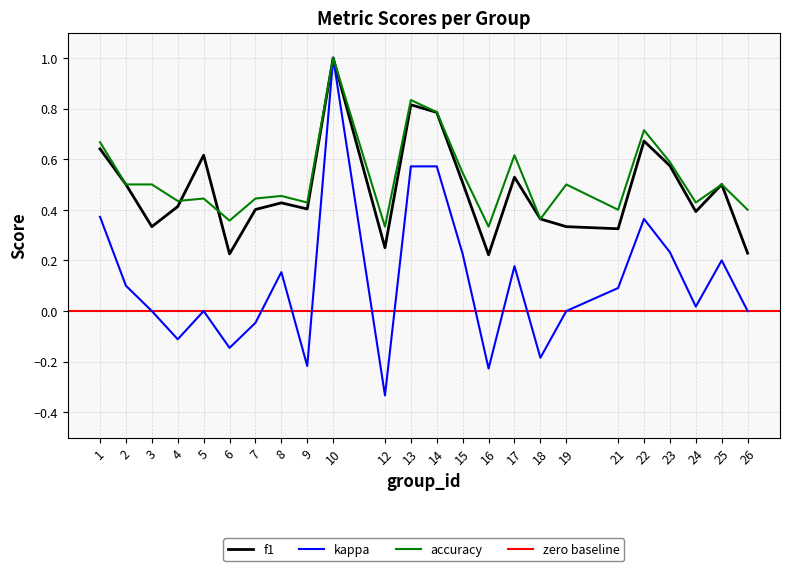

Which category has the lowest value in the kappa series?

12